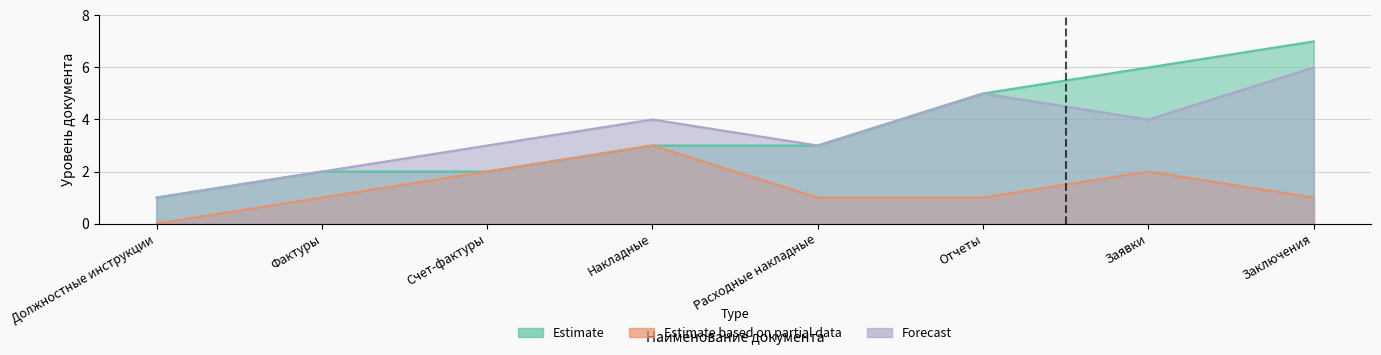

What value does the Estimate series have at Отчеты?

5